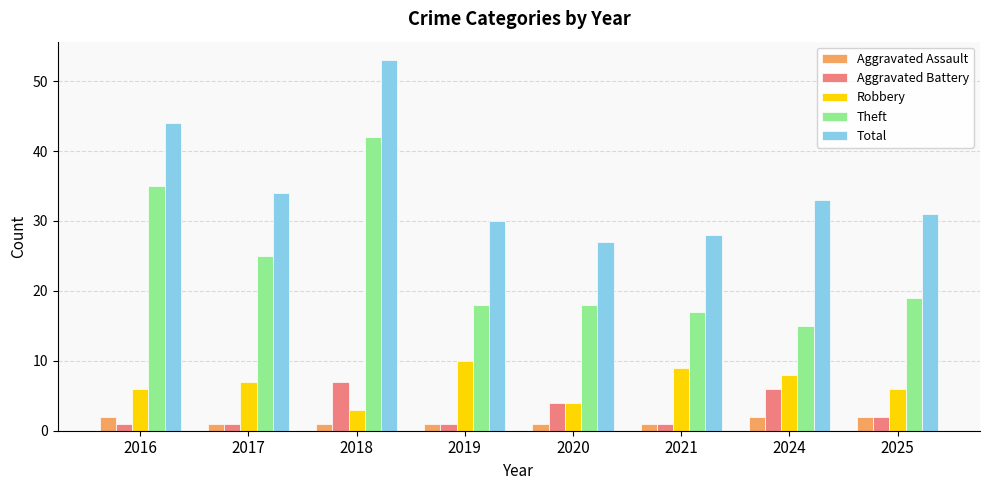

True or false: Robbery has a value of 2 at 2024.

False